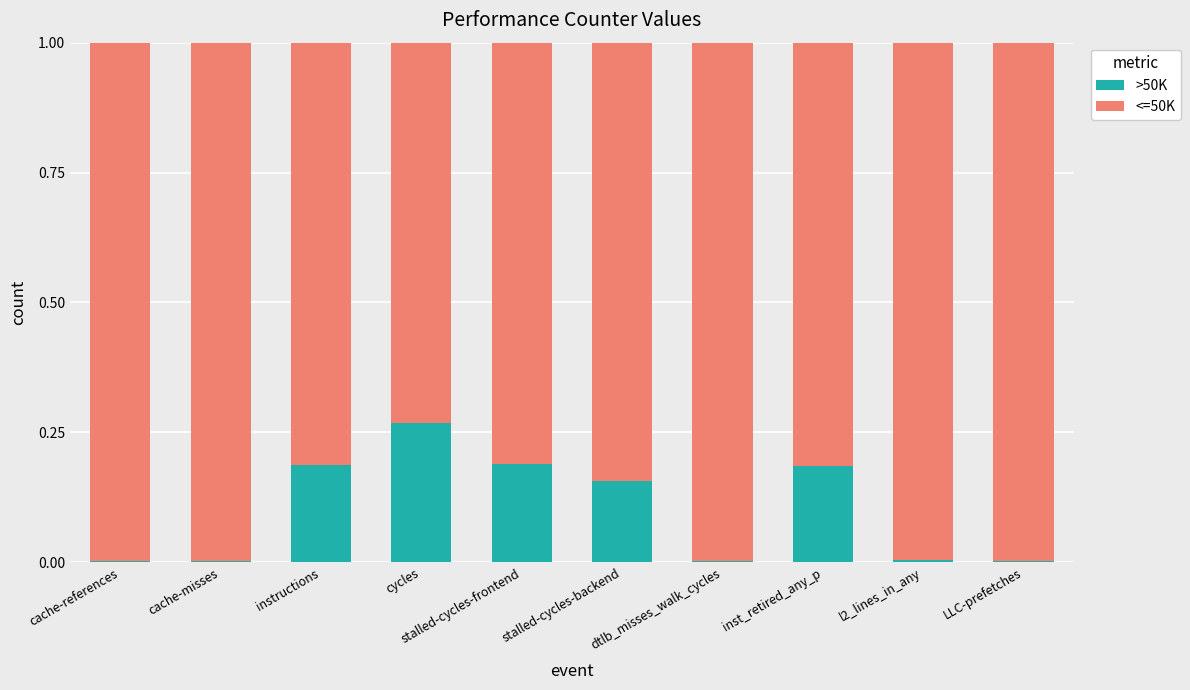

Which category has the highest value in the >50K series?

cycles